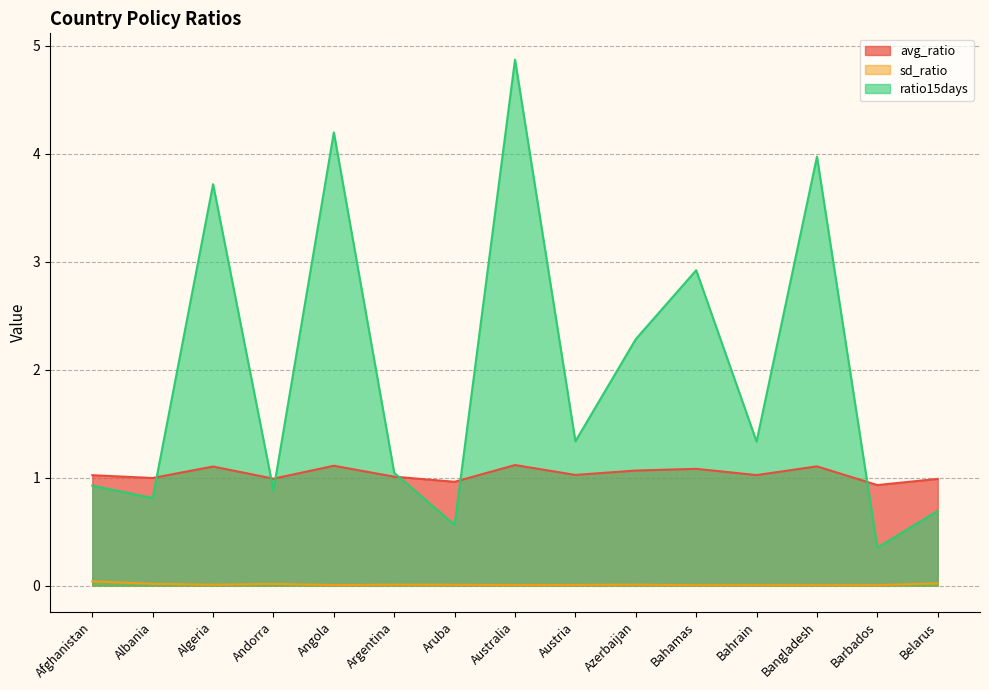

Which has a higher value, Bahrain or Barbados?

Bahrain